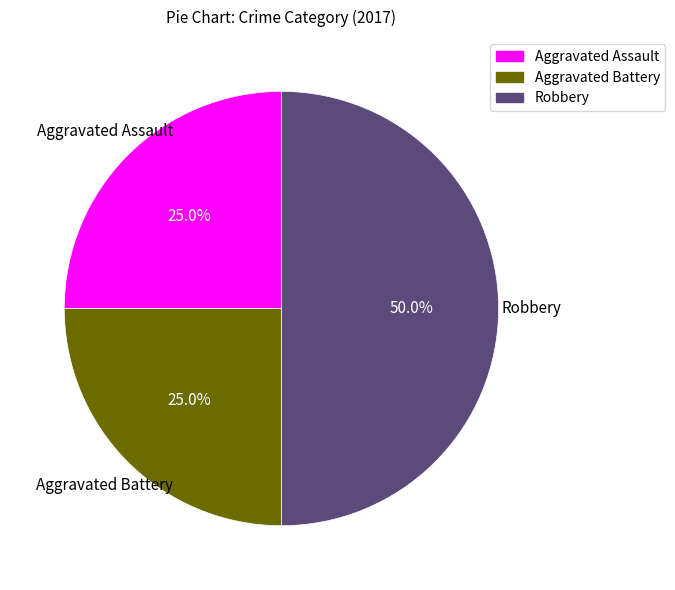

Does Aggravated Assault represent more than half of the total?

No